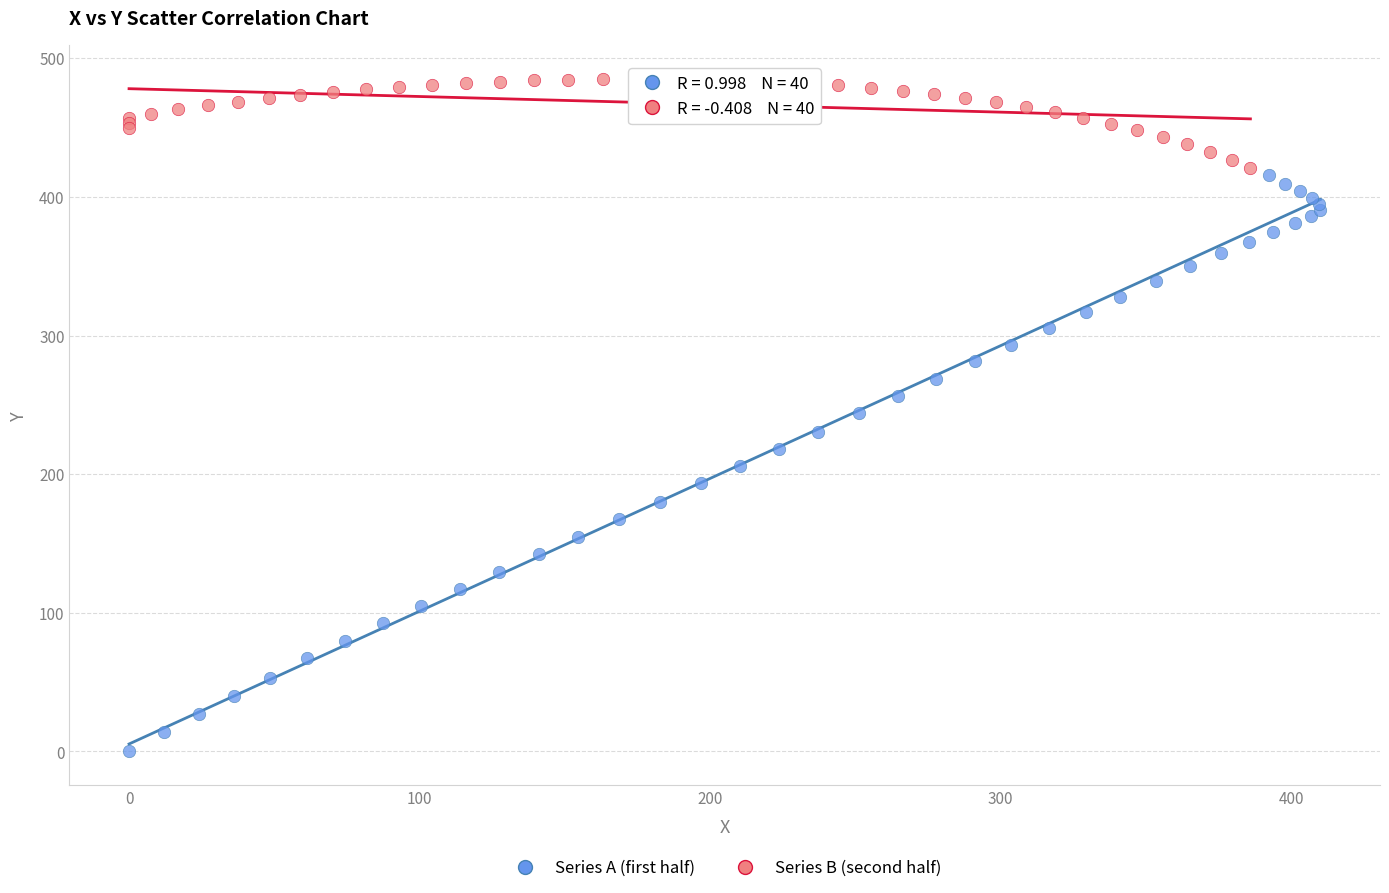

Which series has the widest spread of Y values?

Series A (first half)